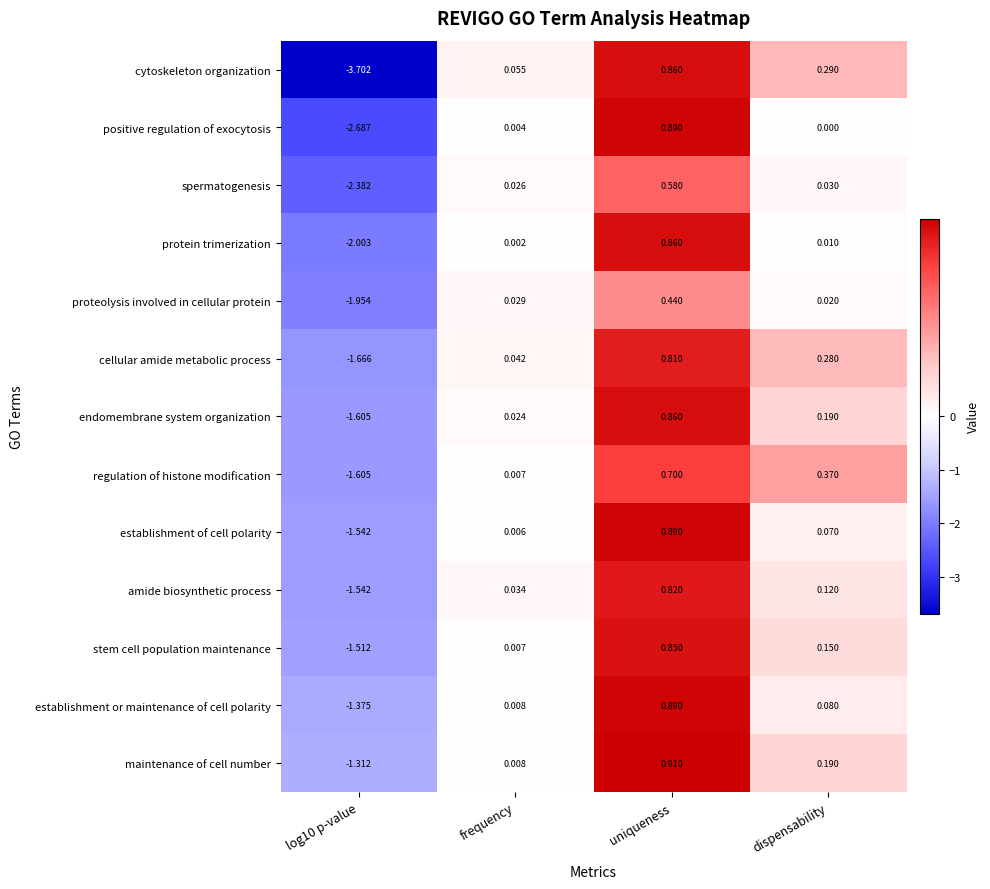

Which series changed the most between log10 p-value and dispensability?

cytoskeleton organization